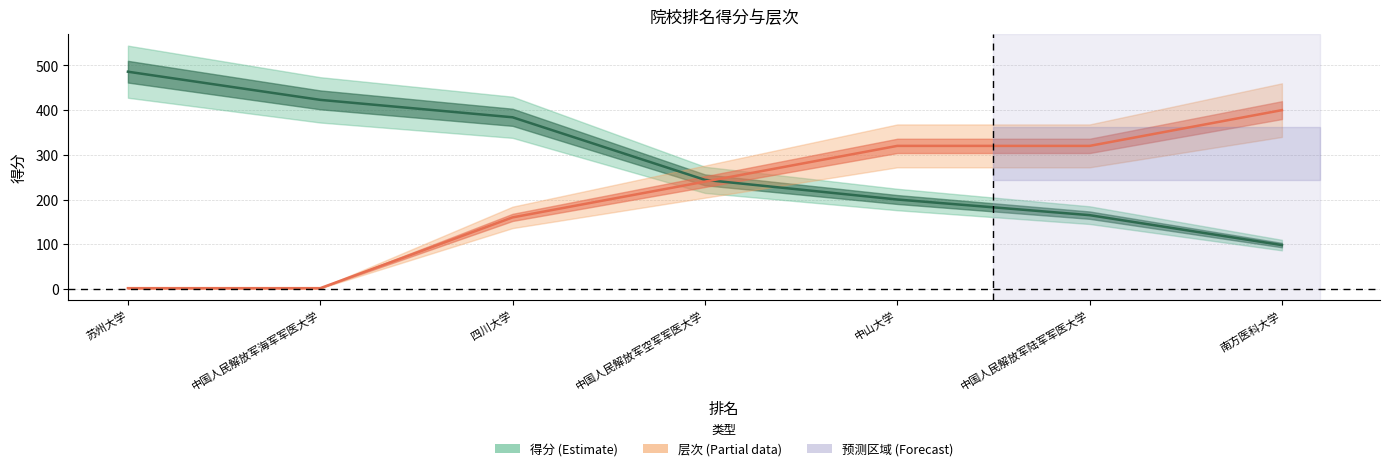

What is the value of the 层次 point at the 6th from the left?

320.0